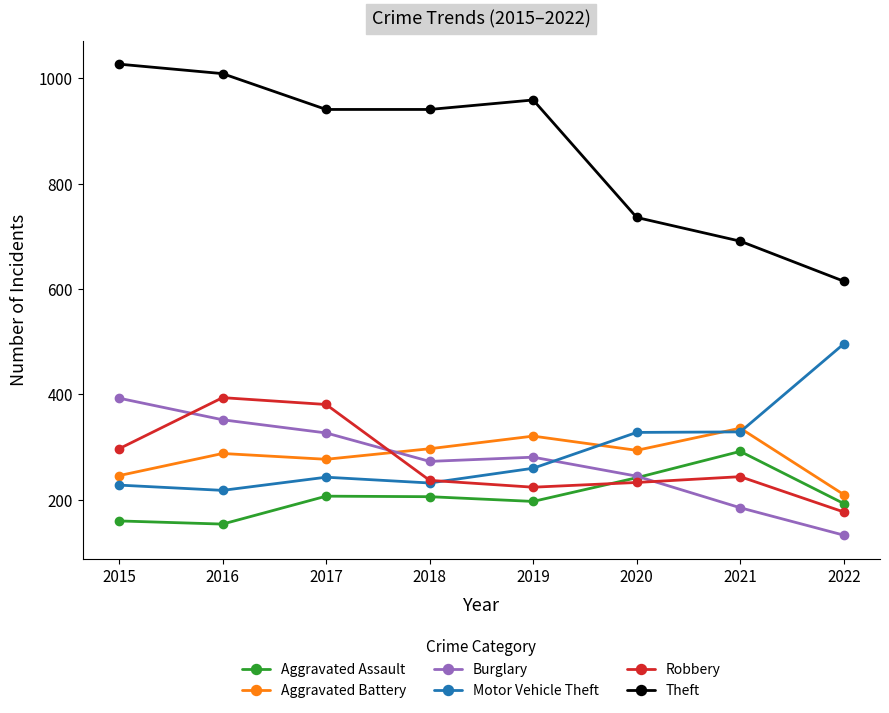

Which series has the largest total across all categories?

Theft